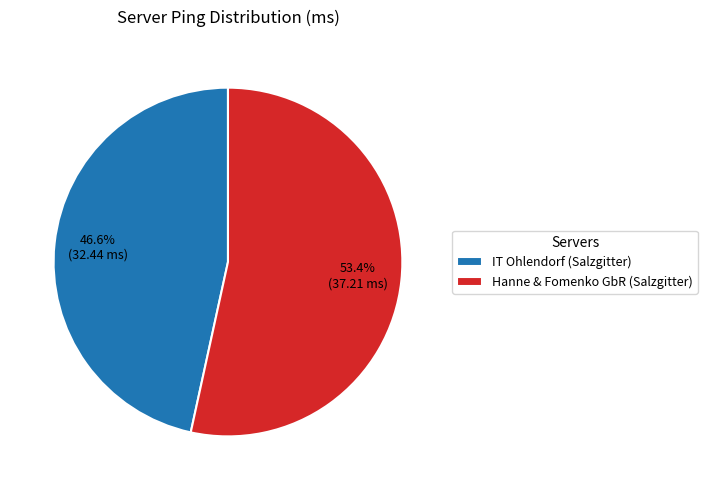

To the nearest percent, what is the difference between the largest and smallest slice percentages?

7%